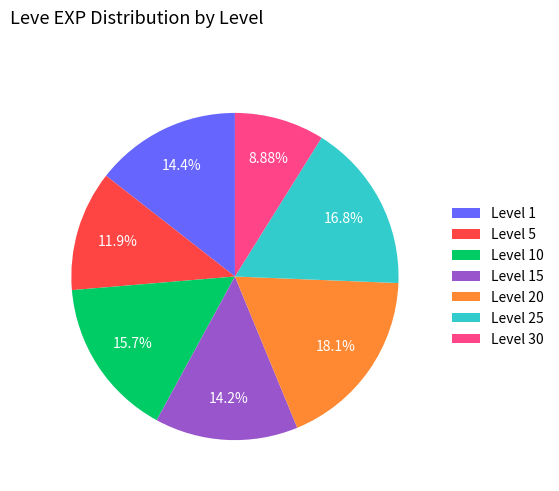

Do Level 15 and Level 10 together represent more than half of the pie?

No